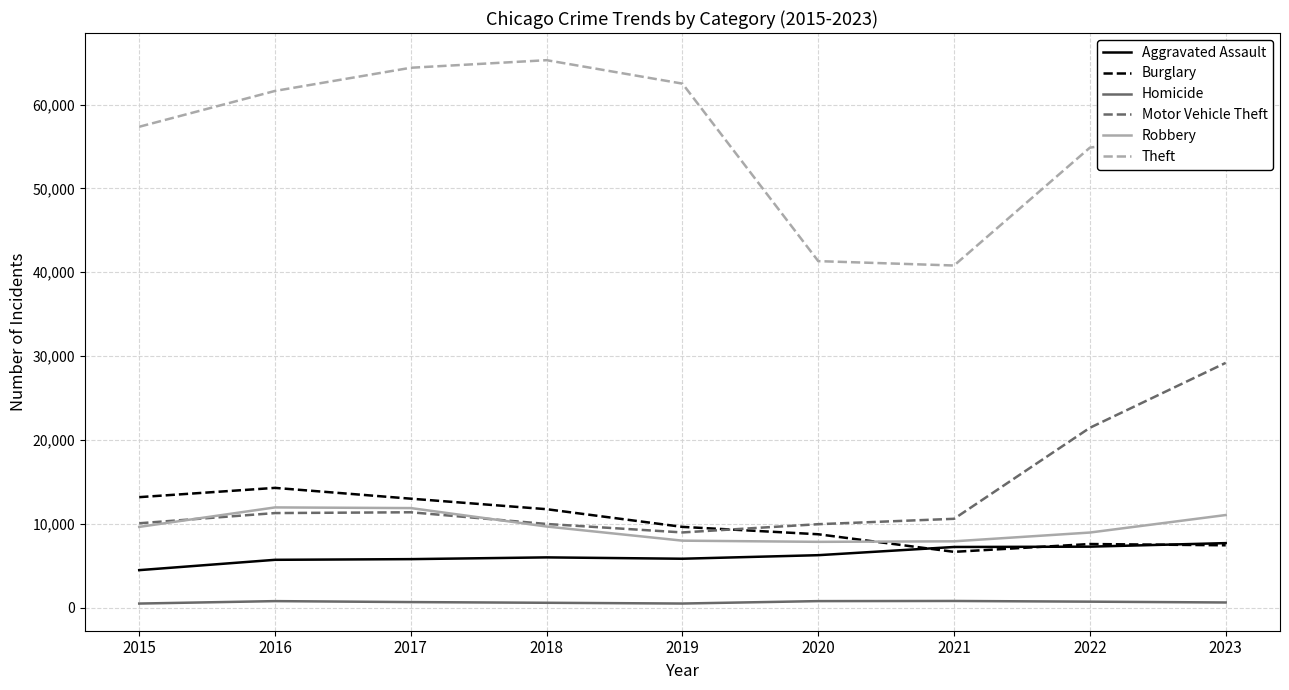

Between 2015 and 2023, which series saw the biggest shift?

Motor Vehicle Theft